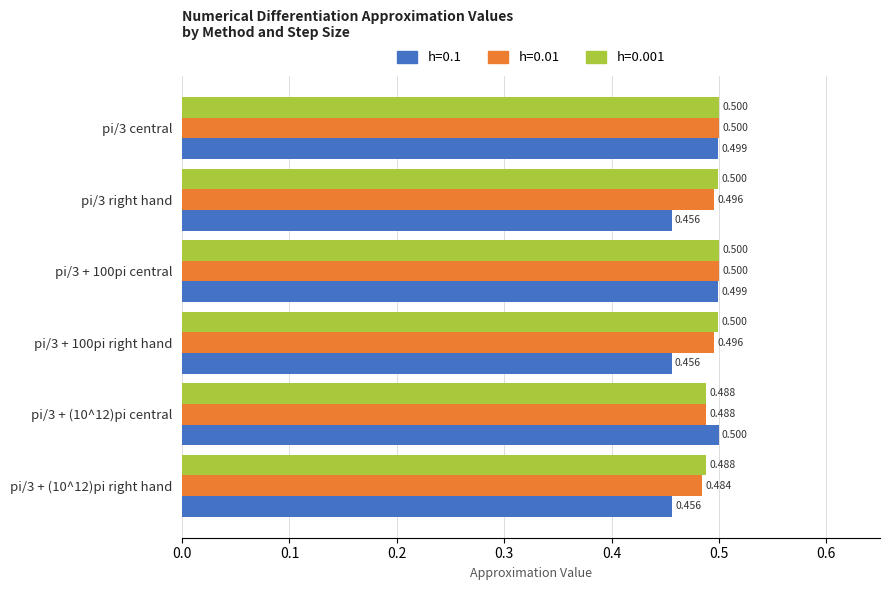

Is the value of h=0.001 at pi/3 + 100pi right hand greater than the value of h=0.1 at pi/3 + 100pi central?

Yes